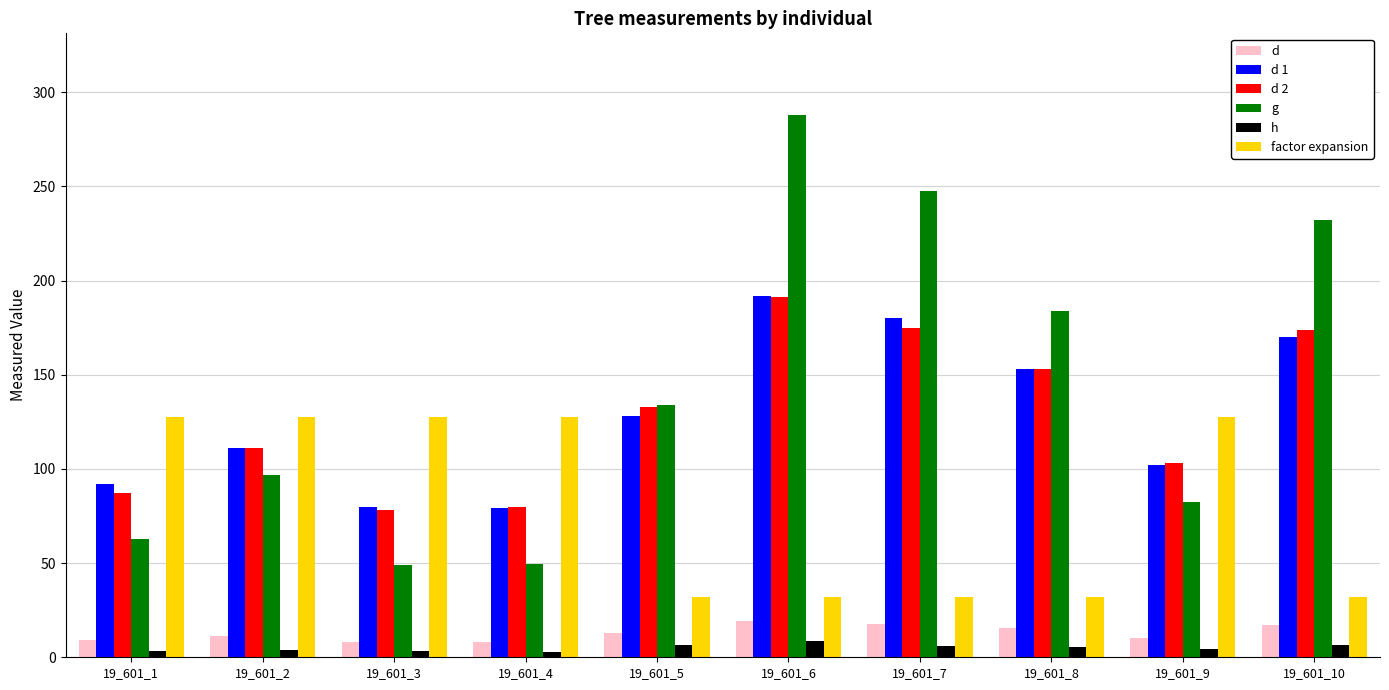

Which series has the largest total across all categories?

g